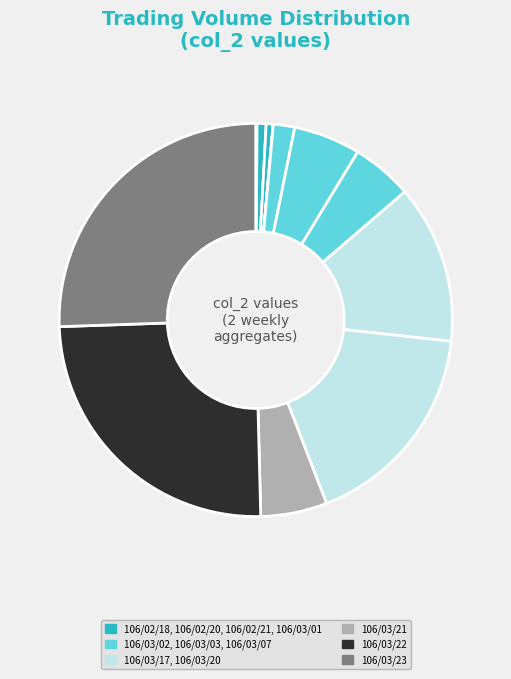

Rank the categories by value from highest to lowest.

106/03/23, 106/03/22, 106/03/20, 106/03/17, 106/03/03, 106/03/21, 106/03/07, 106/03/02, 106/02/20, 106/02/21, 106/02/18, 106/03/01